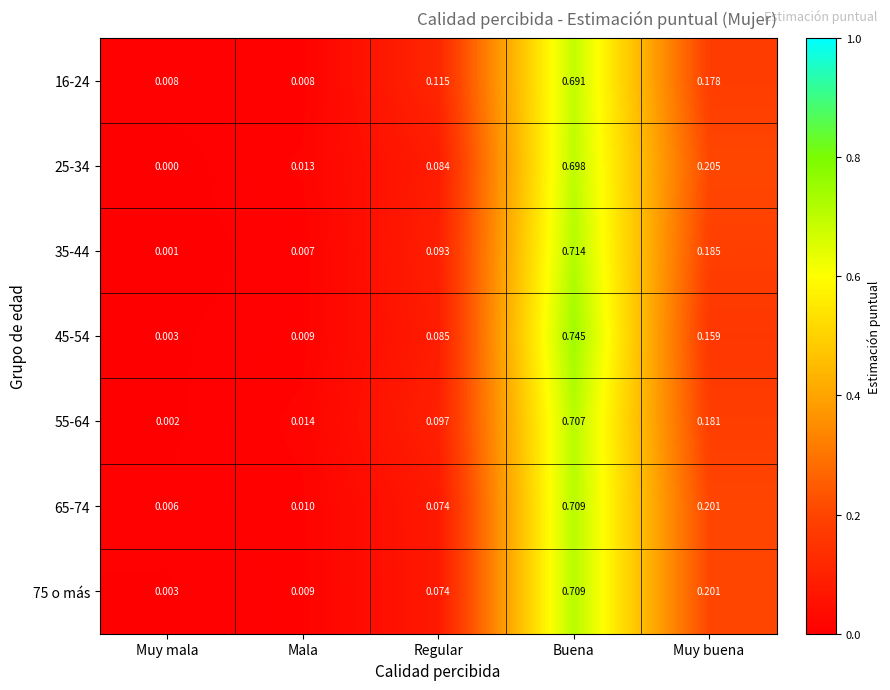

Which category has the lowest value across all series?

Muy mala